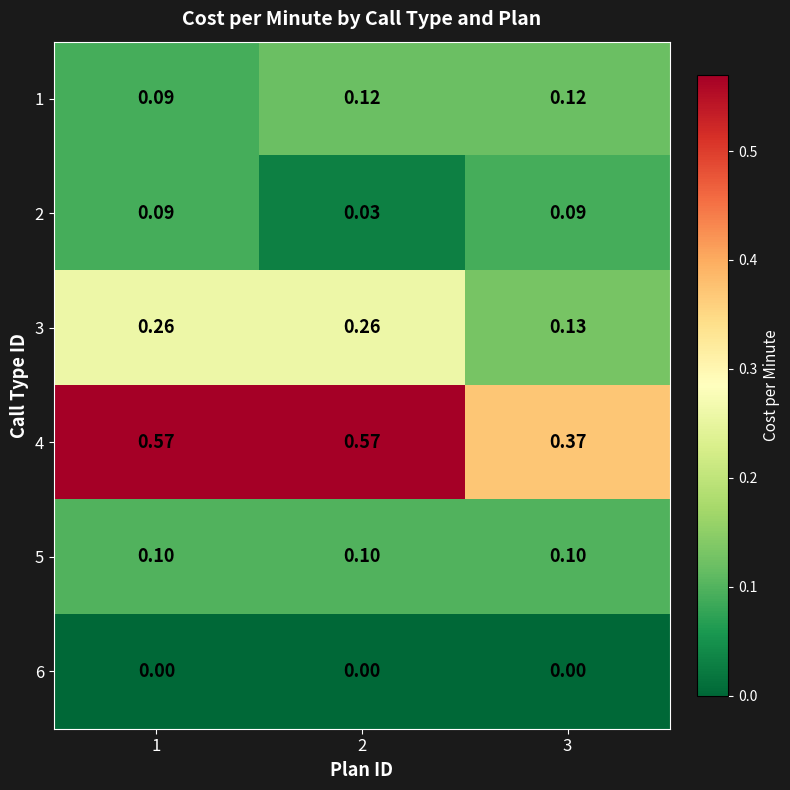

Is the value of 5 at 3 greater than the value of 6 at 1?

Yes